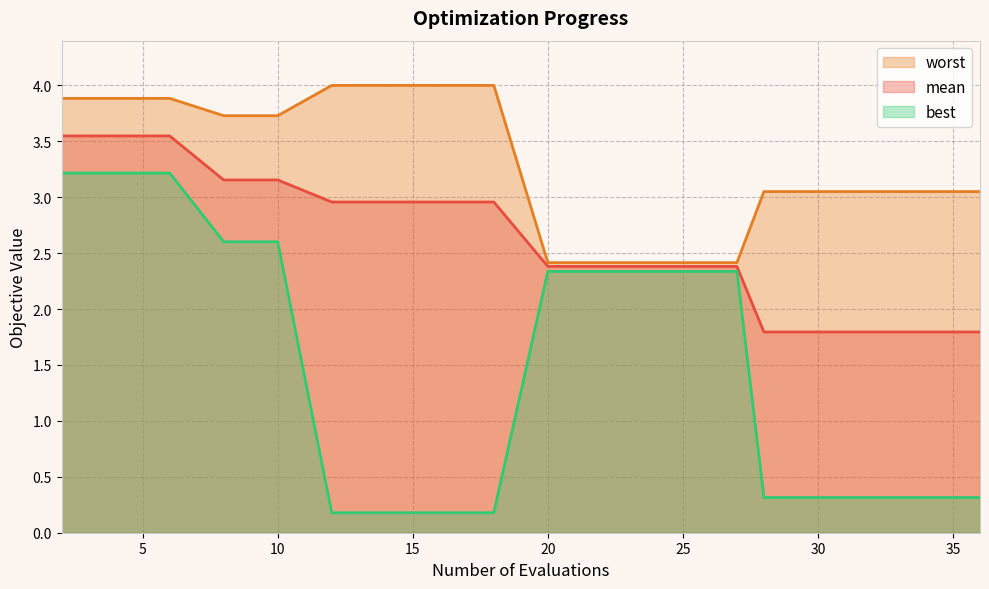

What is the spread (max minus min) of values at 25?

3.8